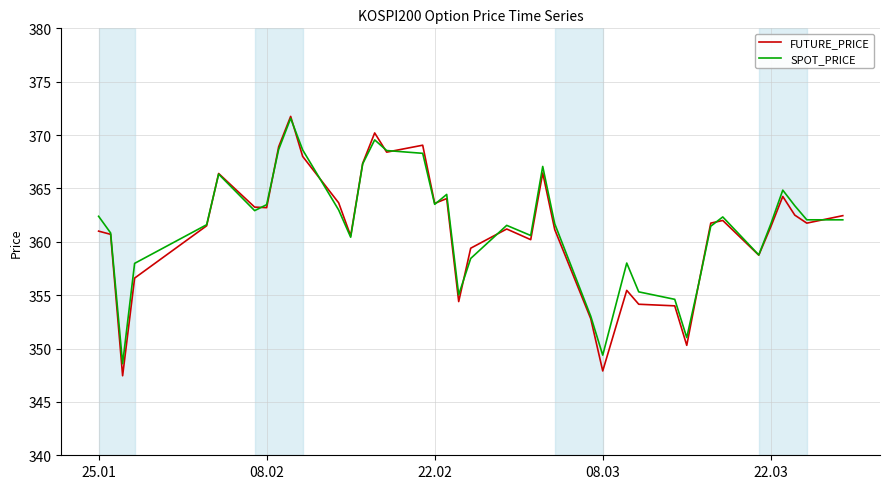

Which series has the largest range (max minus min)?

FUTURE_PRICE